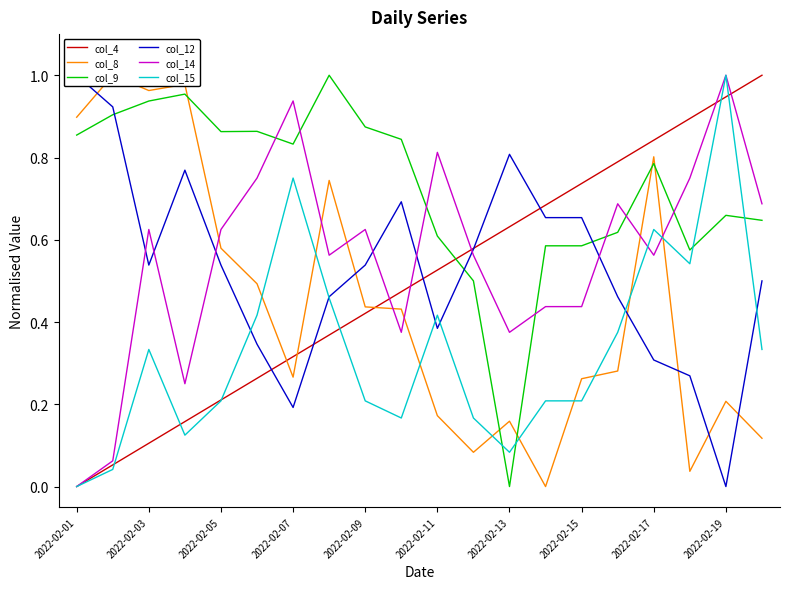

At which label does col_14 reach its minimum?

2022-02-01